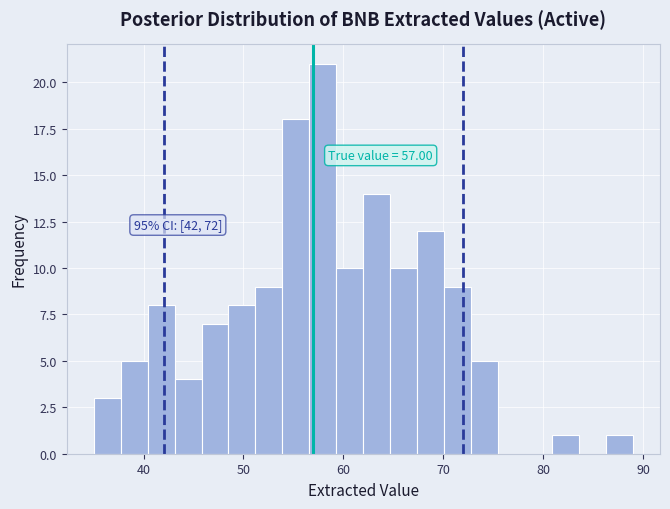

Around what value on the x-axis is the tallest bar? Give the approximate position of its centre, as read against the axis.

58